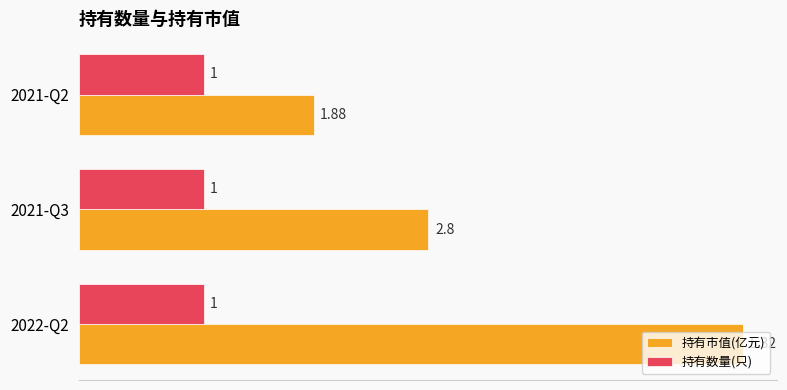

Count the number of categories in the chart.

3